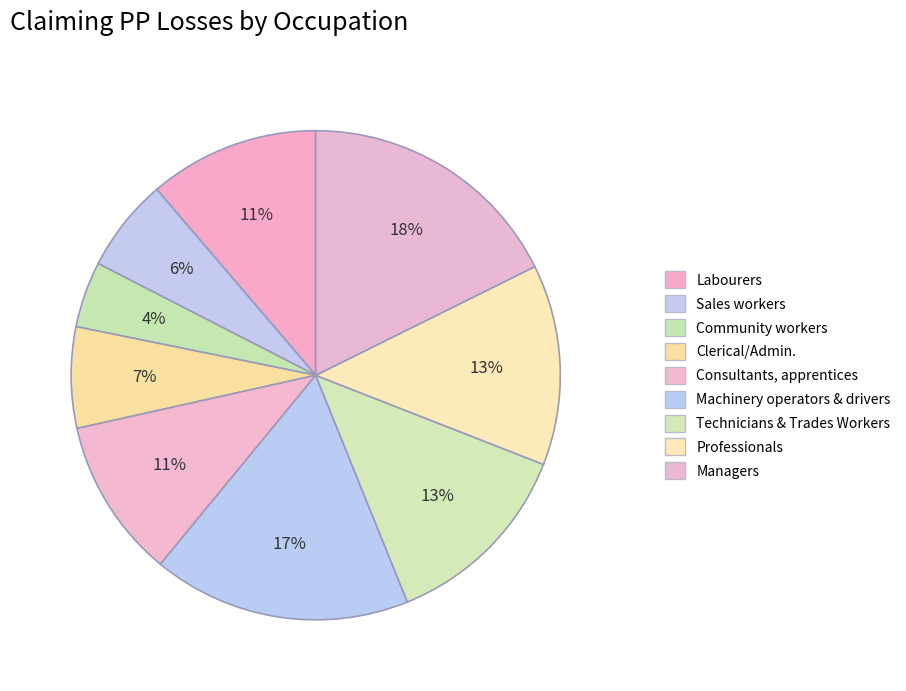

What percentage do Community workers and Consultants, apprentices together represent?

14.9%